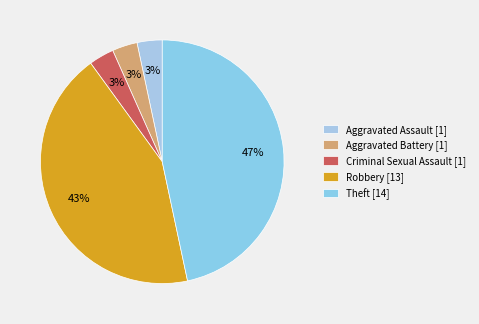

Count the number of slices in the pie.

5